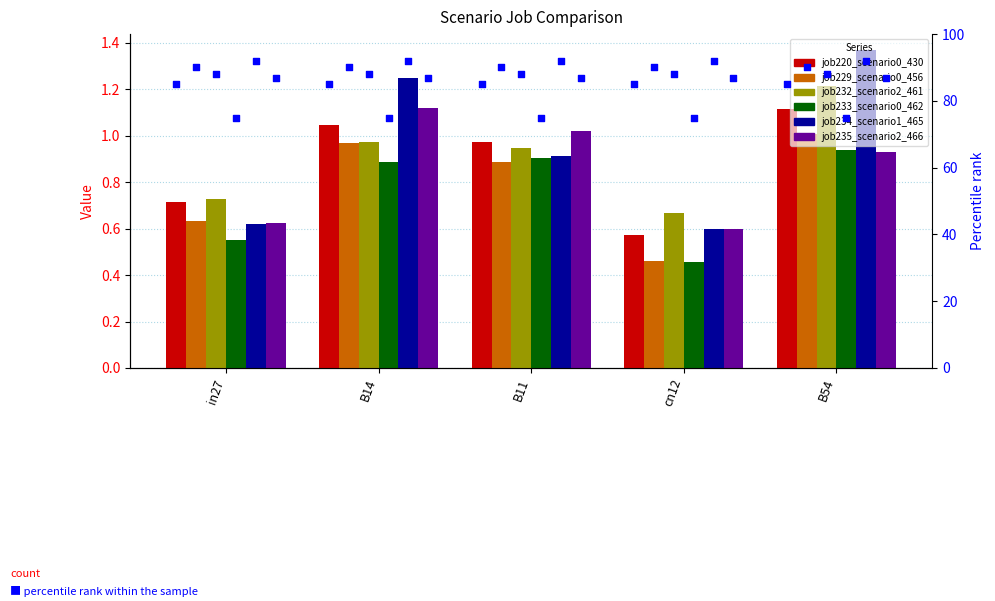

Which series reaches the maximum Y coordinate?

job234_scenario1_465